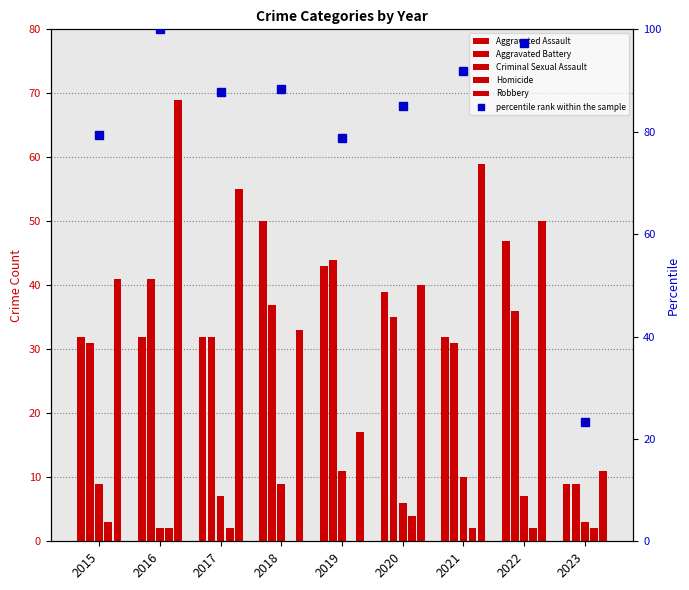

Which series has the largest total across all categories?

percentile rank within the sample